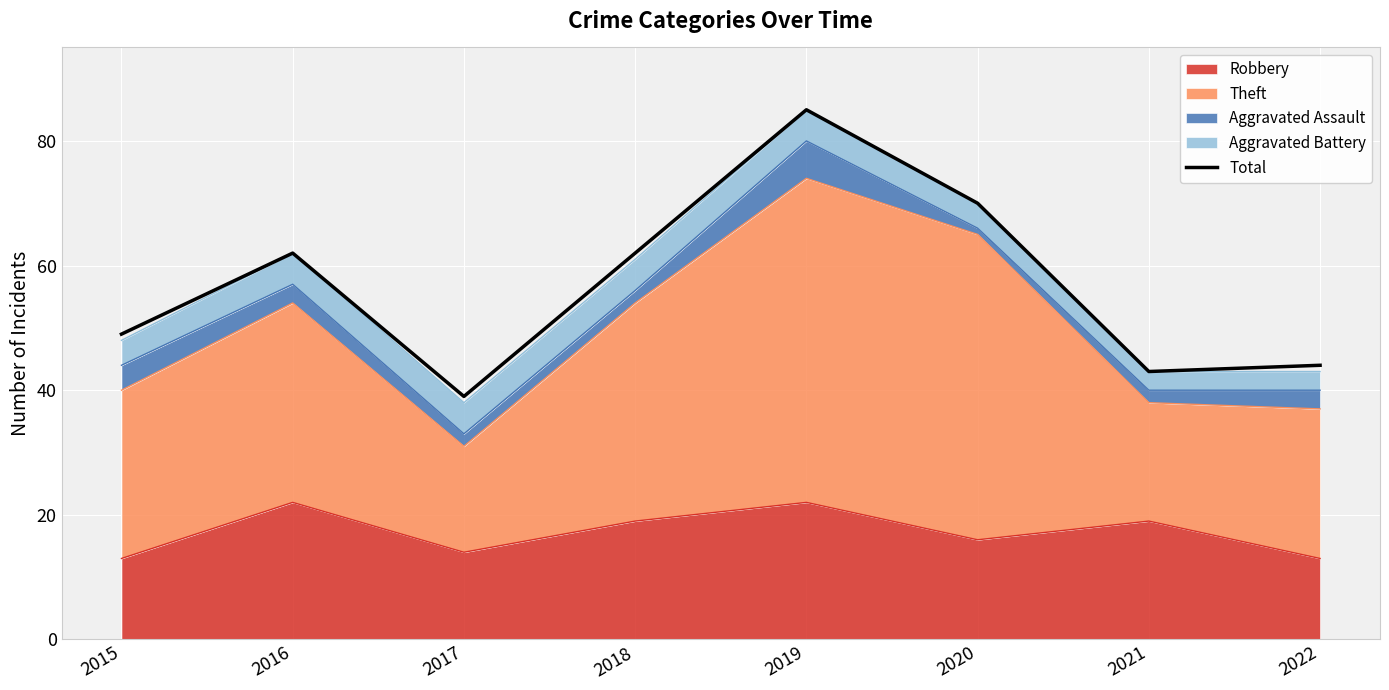

What is the value of the 7th point from the left?

43